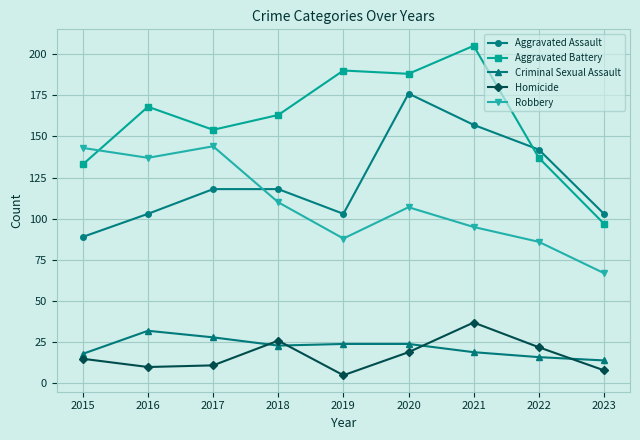

Is the value of Aggravated Assault at 2015 greater than the value of Homicide at 2018?

Yes